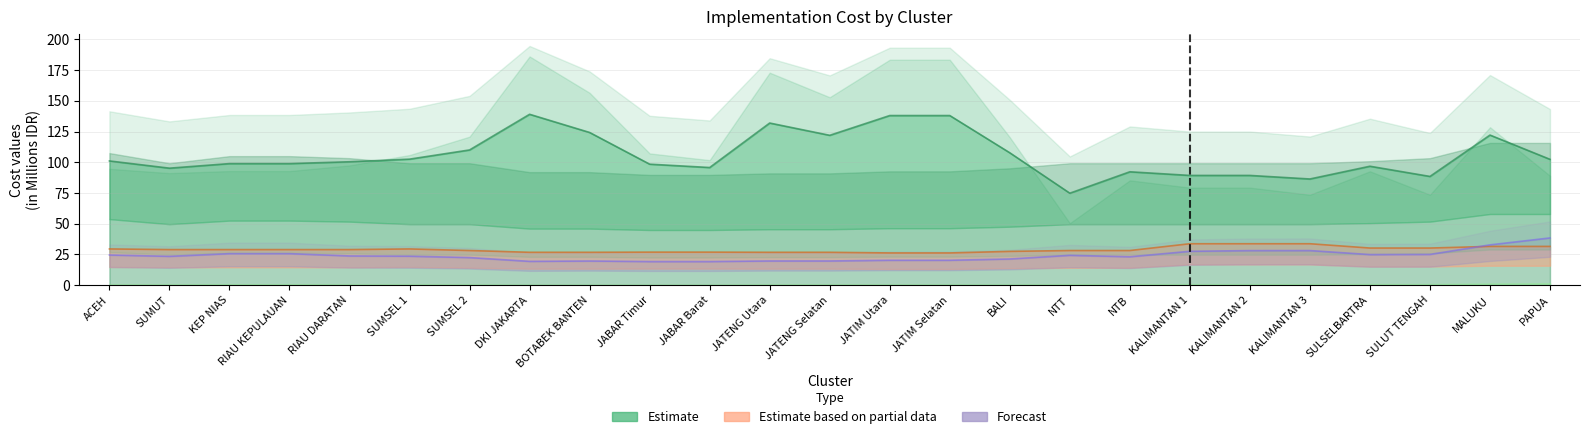

What is the total value across all series at KALIMANTAN 2?

151.1